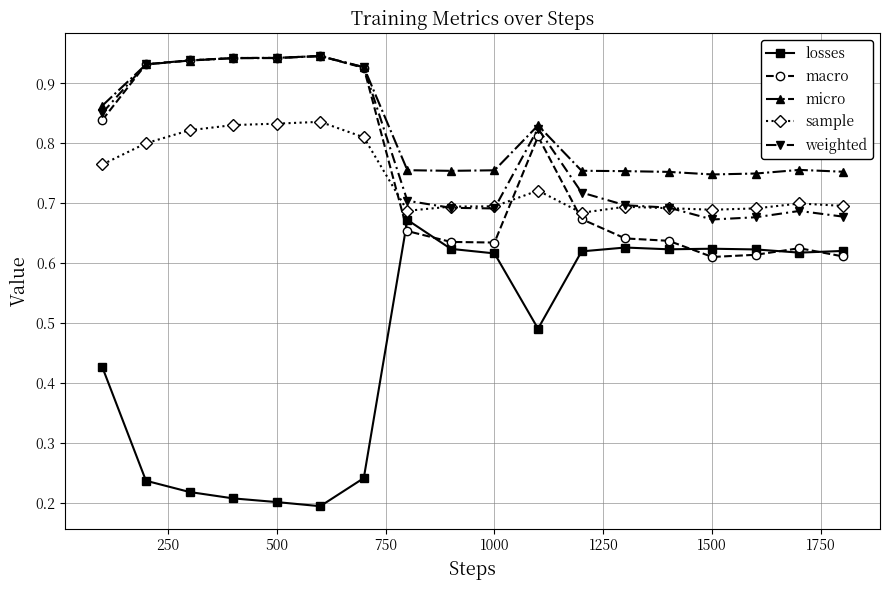

True or false: sample has more than 1 points higher than both neighbors.

True